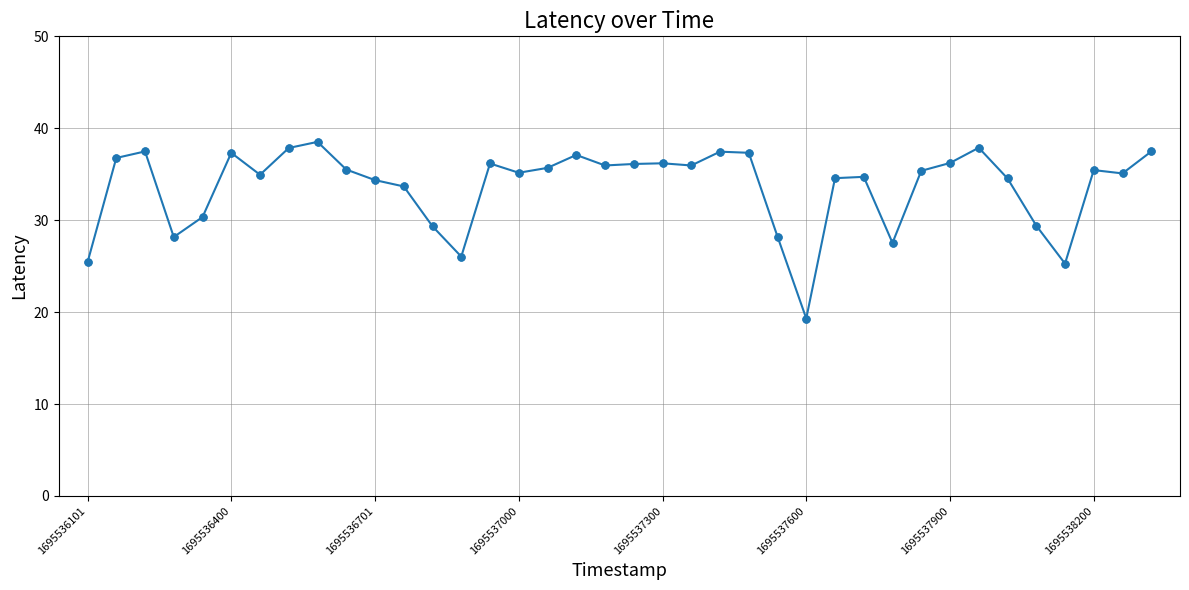

What is the difference between the maximum and second lowest values?

13.2